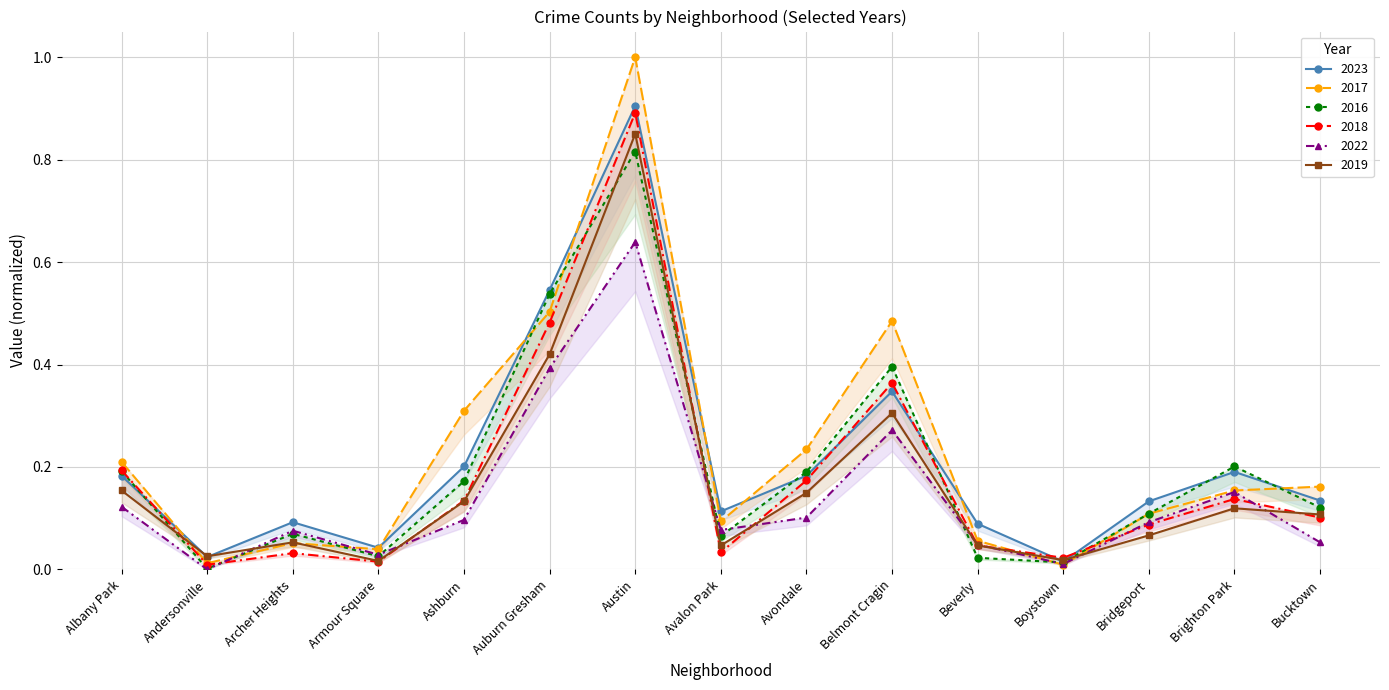

Between Andersonville and Auburn Gresham, which series saw the biggest shift?

2016